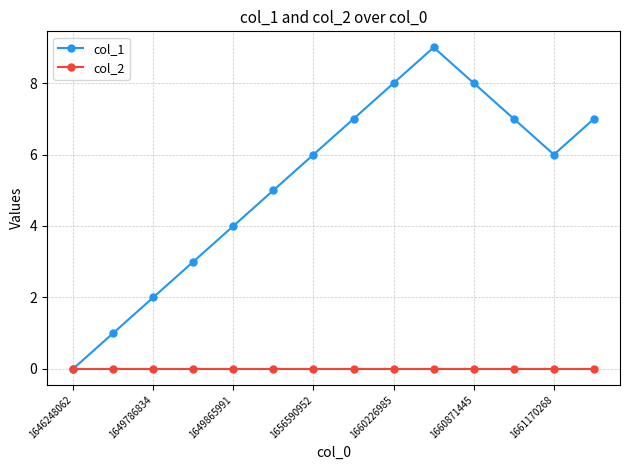

List the series in order of their peak value, highest first.

col_1, col_2